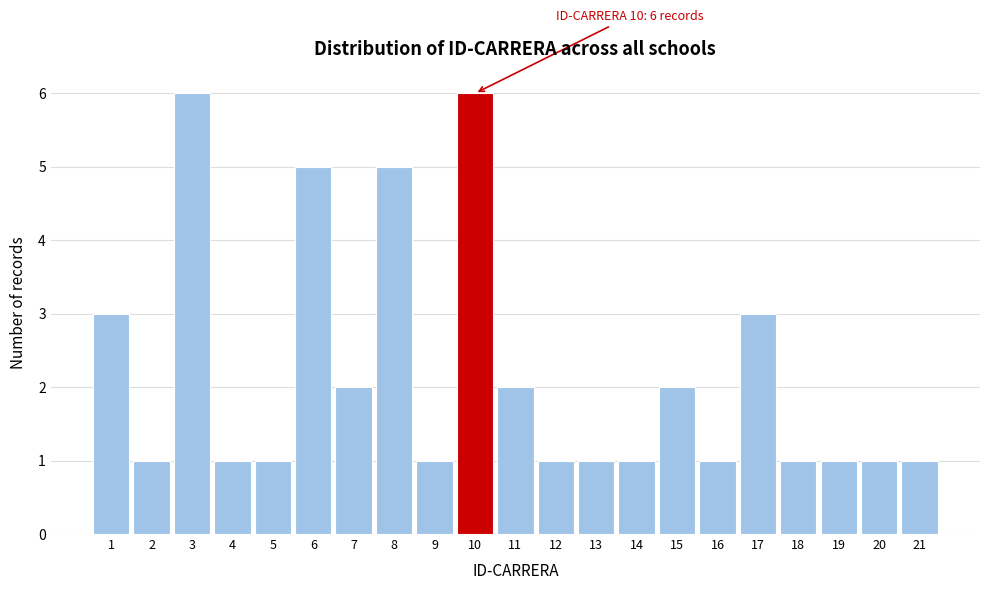

Reading left to right, extract all data points from this chart.

3	1	6	1	1	5	2	5	1	6	2	1	1	1	2	1	3	1	1	1	1